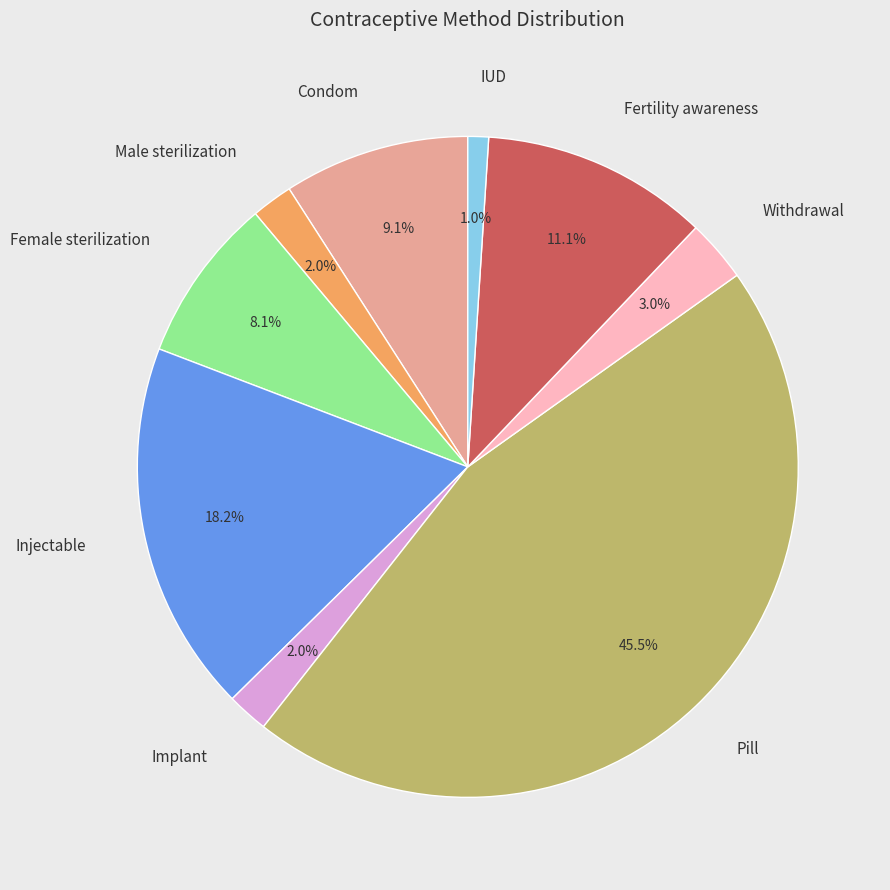

Is there any slice that represents more than half of the pie?

No